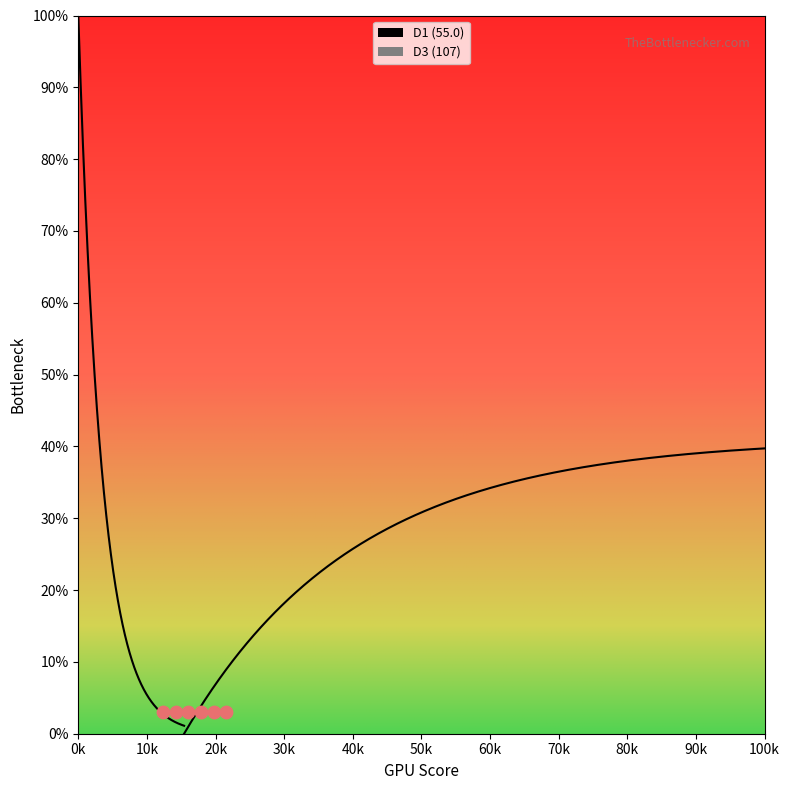

What is the total value across all series at 107?

162.0